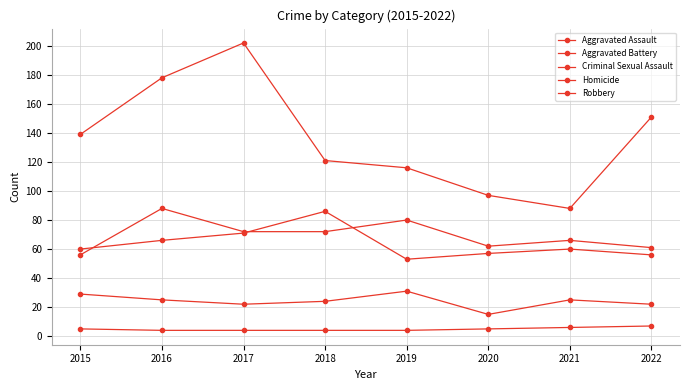

True or false: Criminal Sexual Assault and Aggravated Battery cross at least once.

False